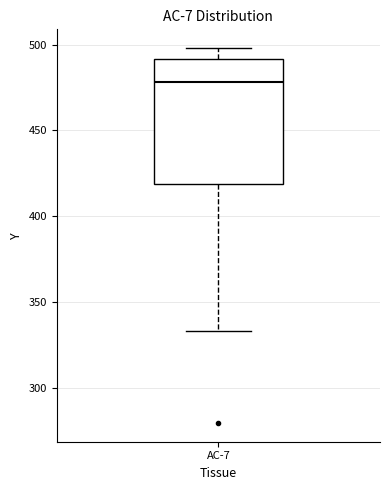

Read this box plot against the y-axis: the position of the median line, the range covered by the box, and the ends of both whiskers. The values are not printed on the chart, so give them approximately, as read against the axis.

median 480, box 420 to 490, whiskers 335 to 500